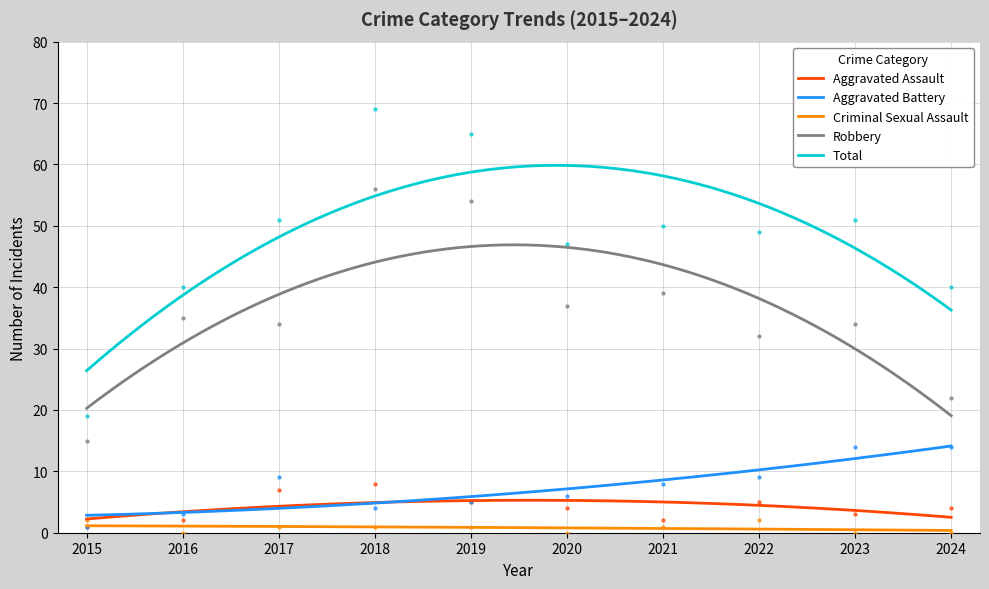

Which series reaches the minimum Y coordinate?

Criminal Sexual Assault